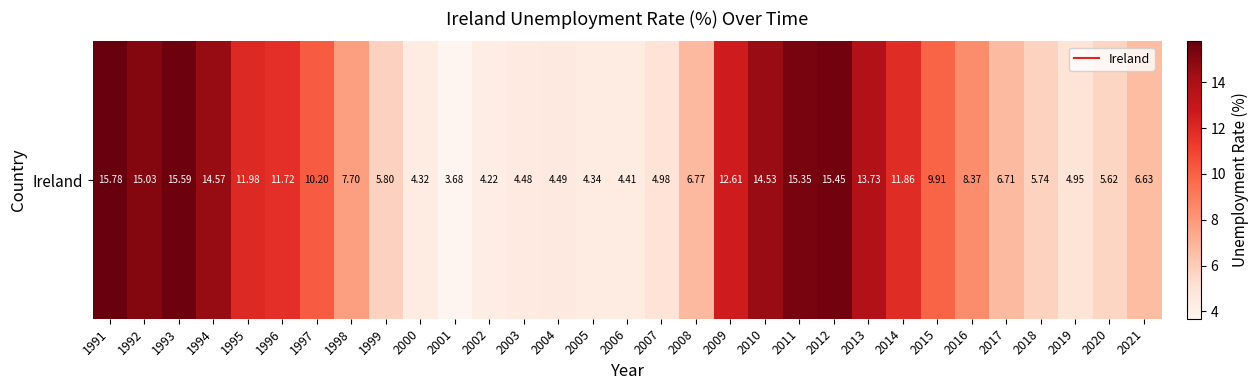

How many data points does each series have?

31